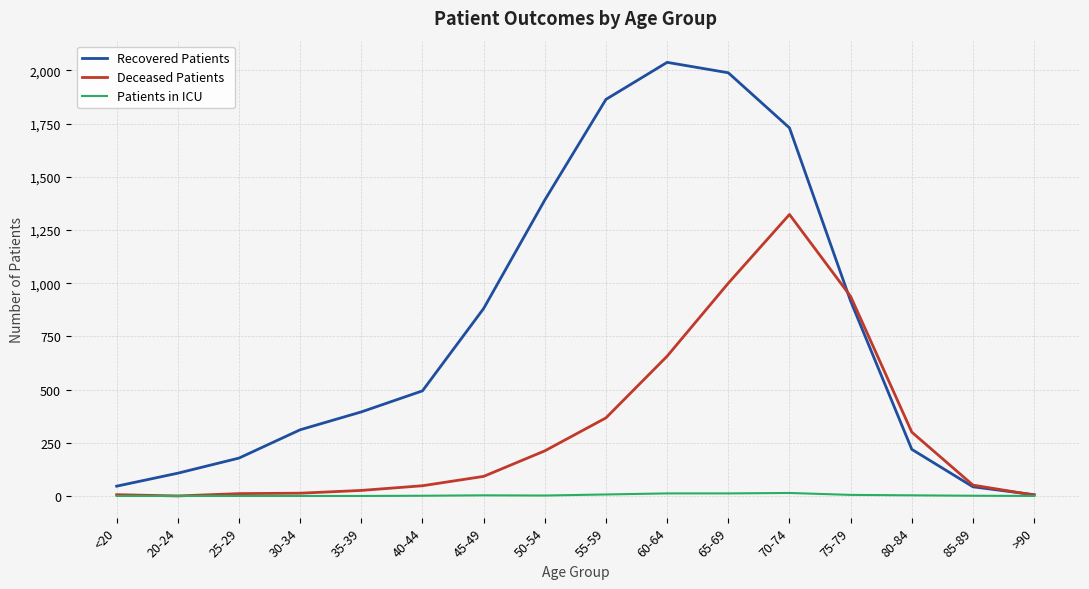

Is it true that Recovered Patients equals 1864 at 55-59?

True